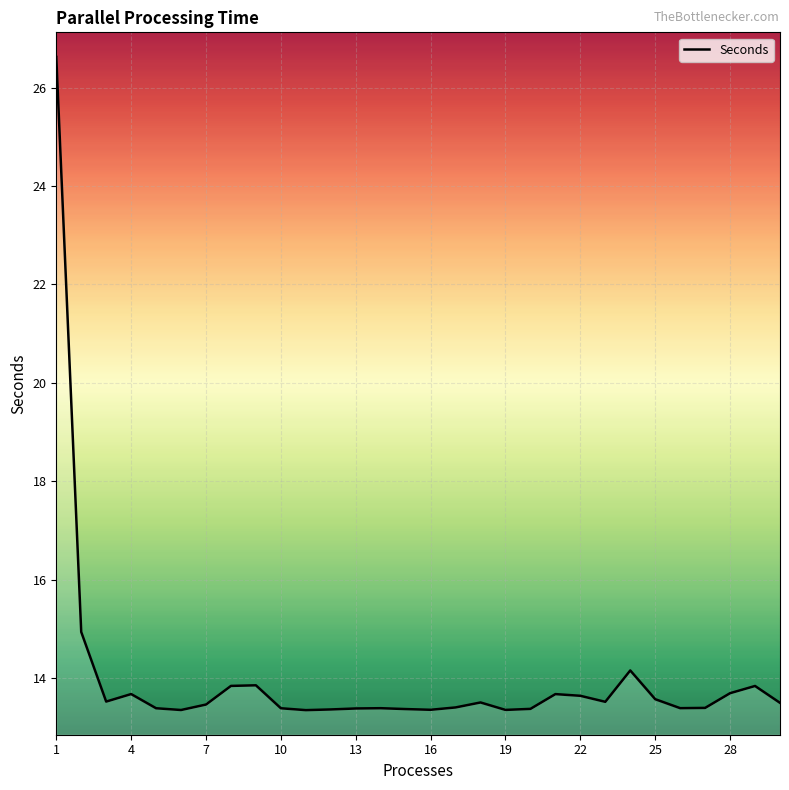

What is the difference between the maximum and minimum values?

13.3